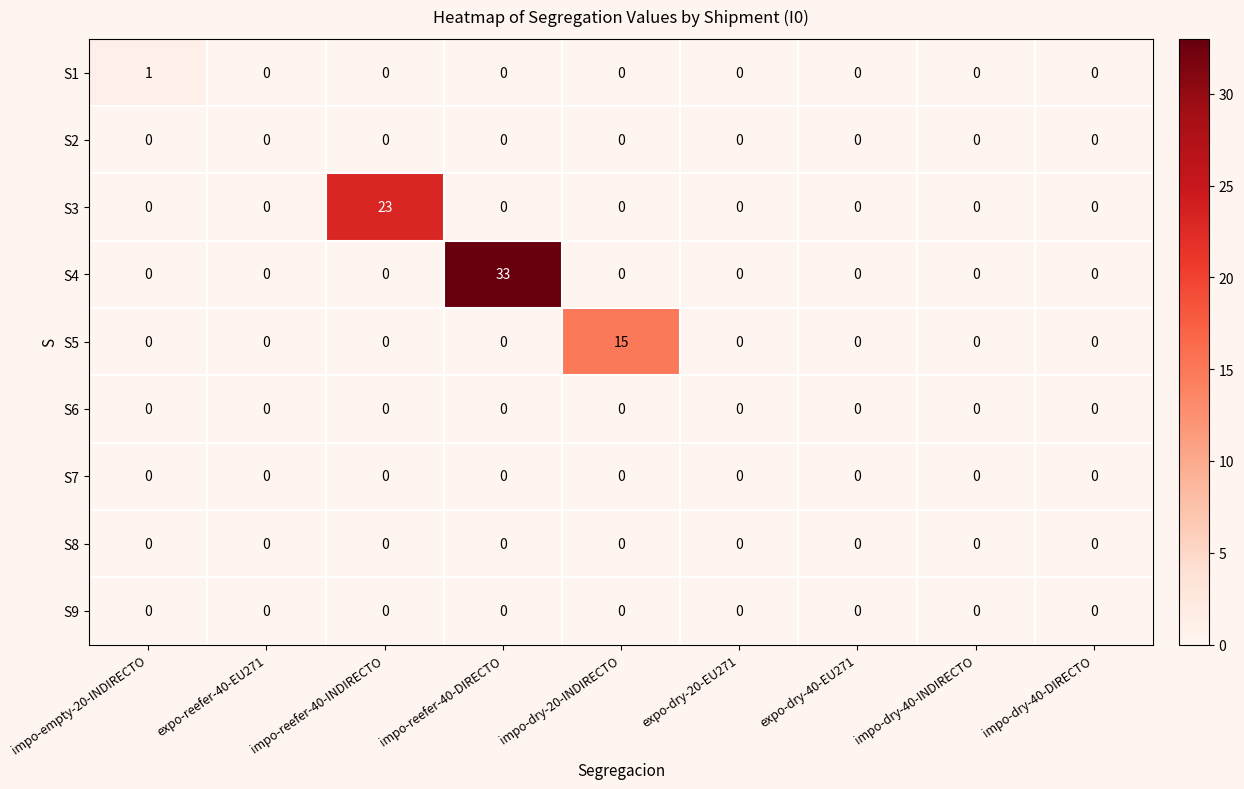

What is the difference between the maximum and minimum values in the S3 series?

23